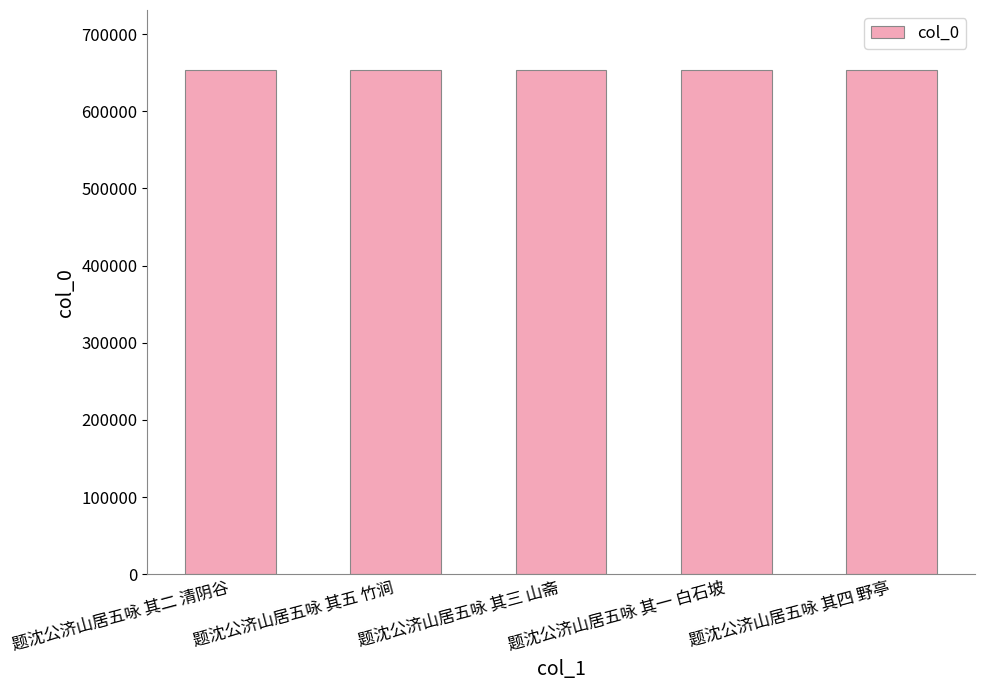

The chart shows a value of 905933 at 题沈公济山居五咏 其二 清阴谷. True or false?

False